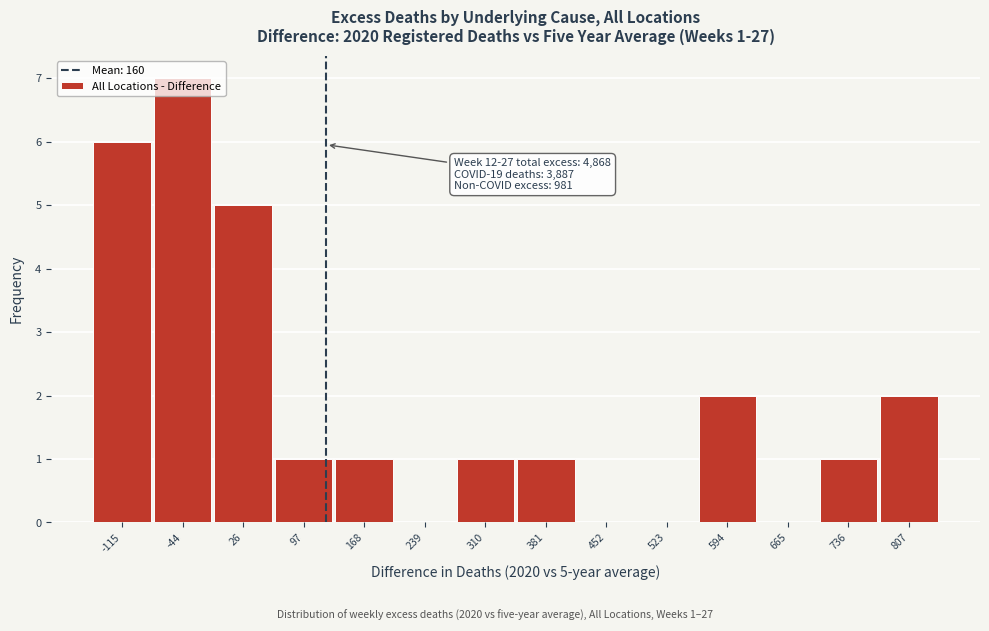

The value at 594 is 2. True or false?

True